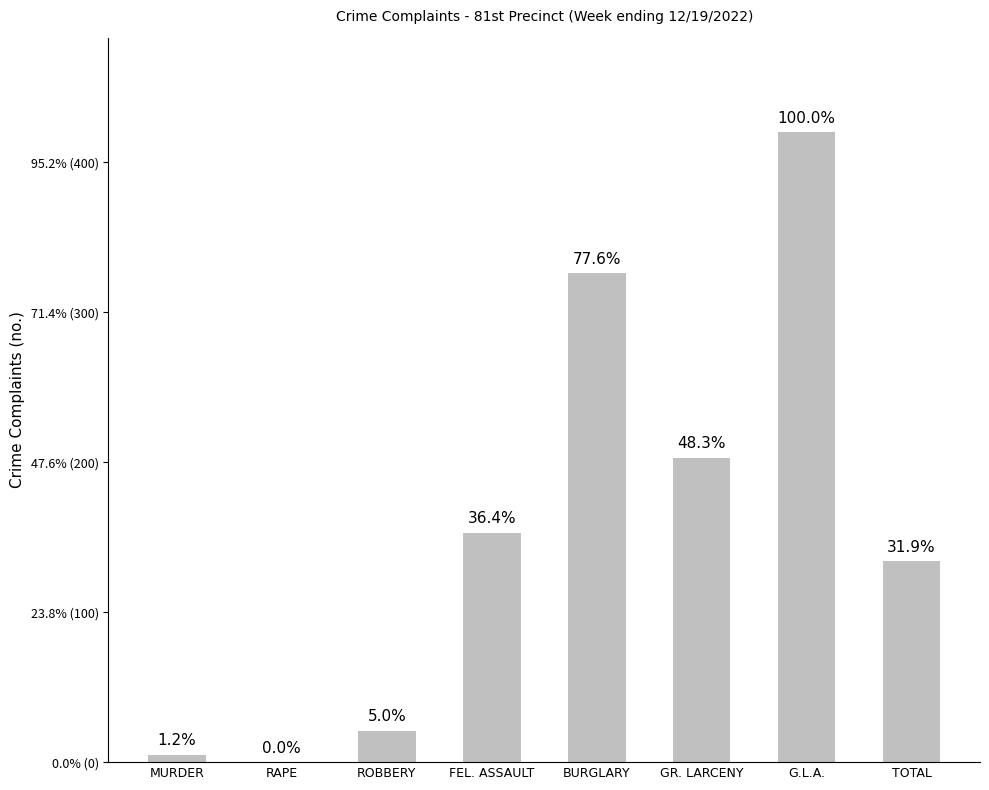

Are the bars horizontal?

No